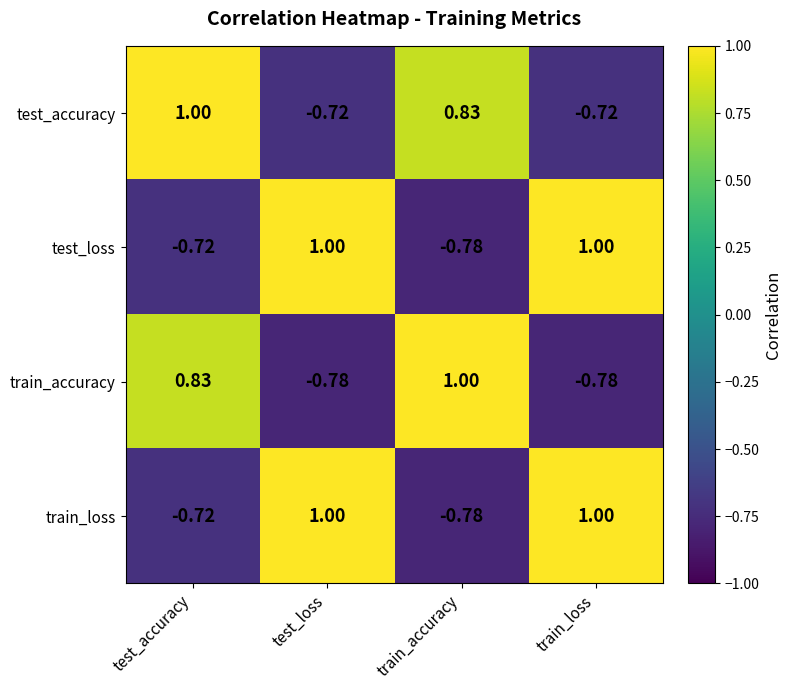

Where is test_loss nearest to the value 0?

test_accuracy